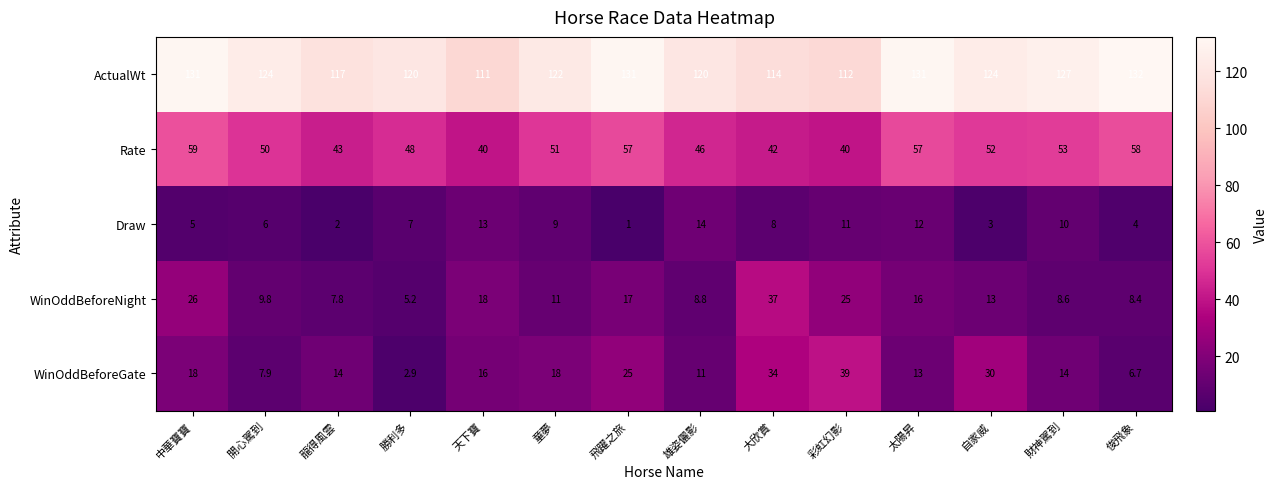

At which category is the sum across all series the highest?

中華寶寶